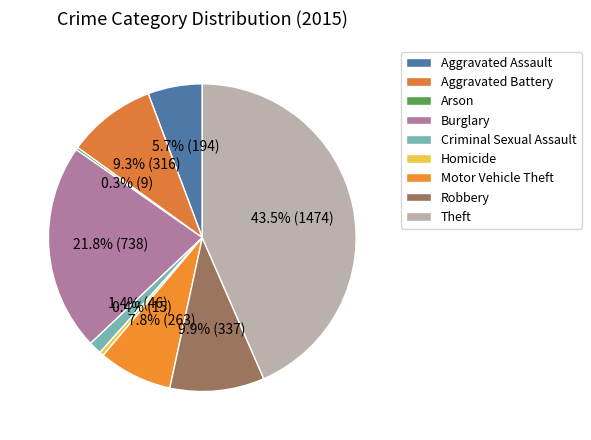

To the nearest percent, what portion does Aggravated Battery represent?

9%